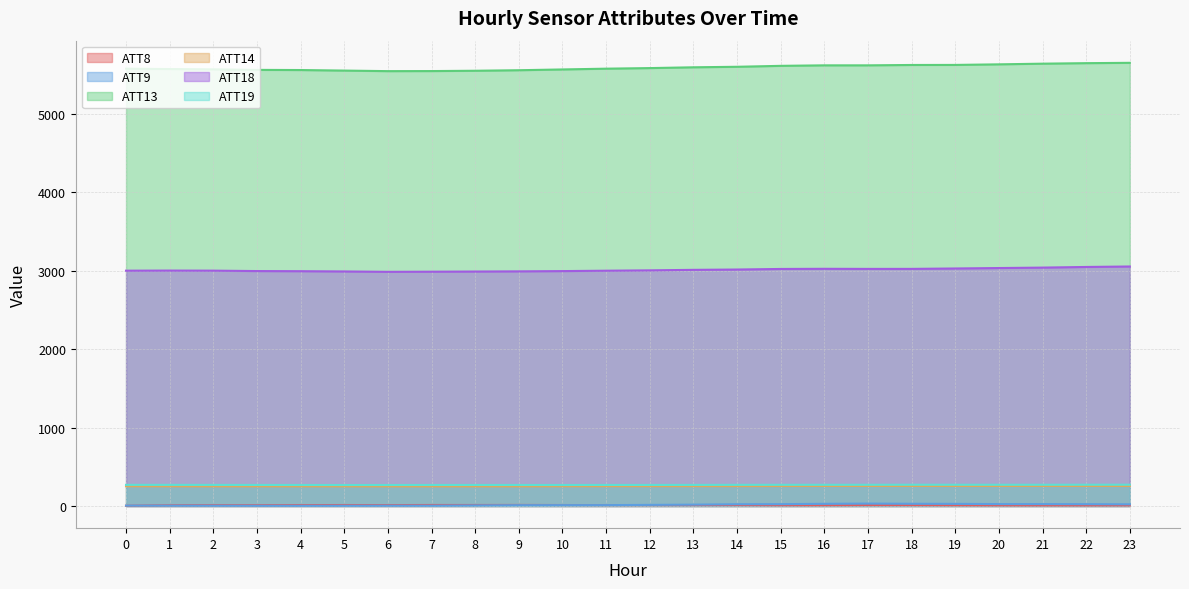

At which category does ATT8 reach its first local peak?

2